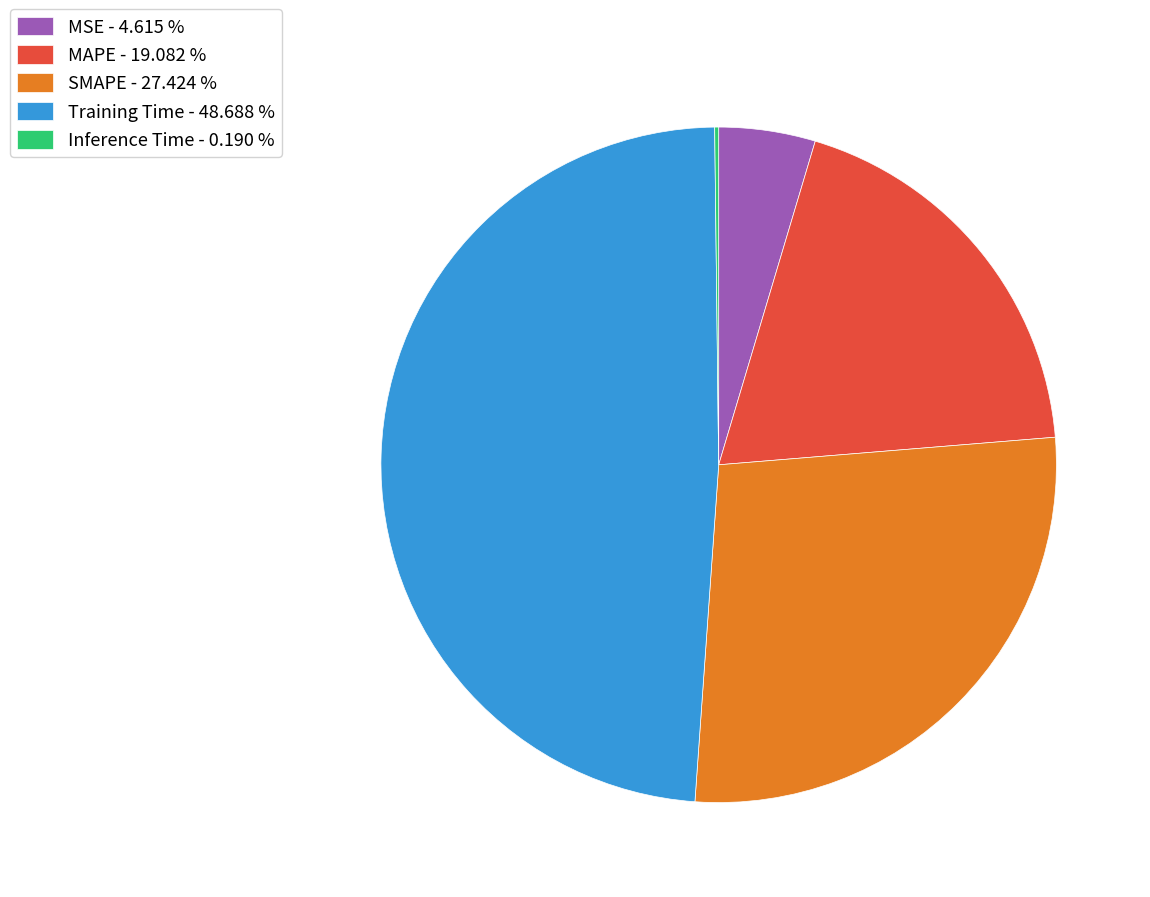

Combined, do SMAPE - 27.424 % and MSE - 4.615 % account for over 50%?

No